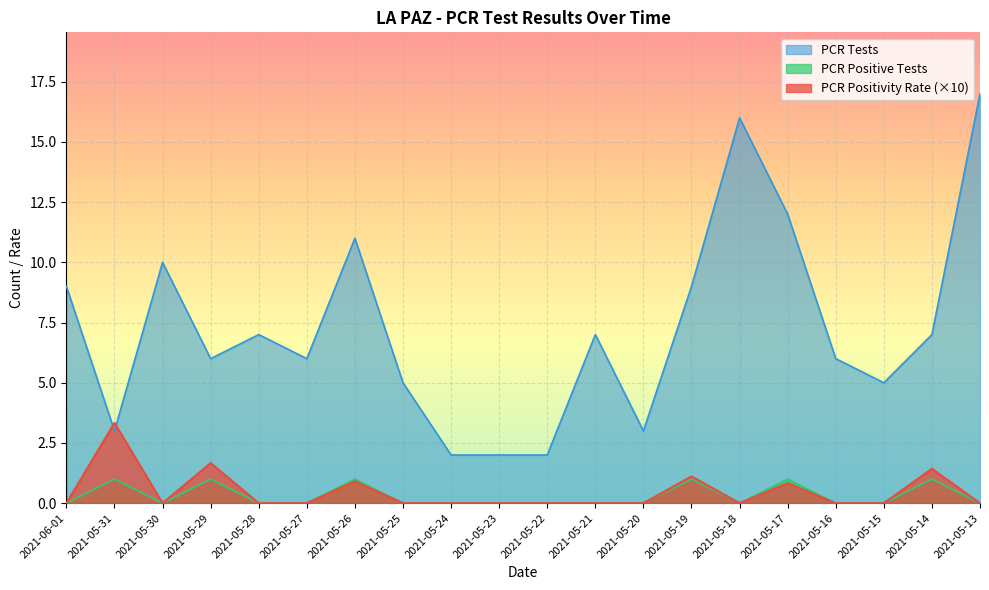

How many lines are shown in the chart?

3